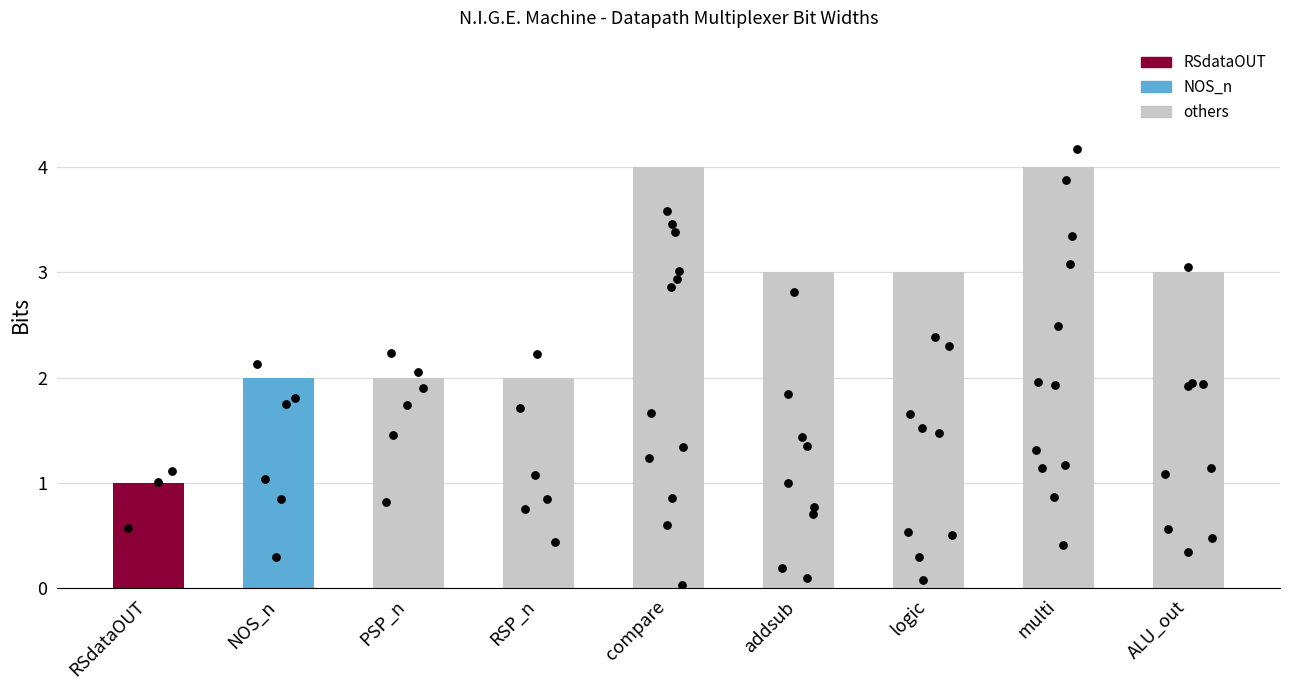

Between logic and NOS_n, which is larger?

logic